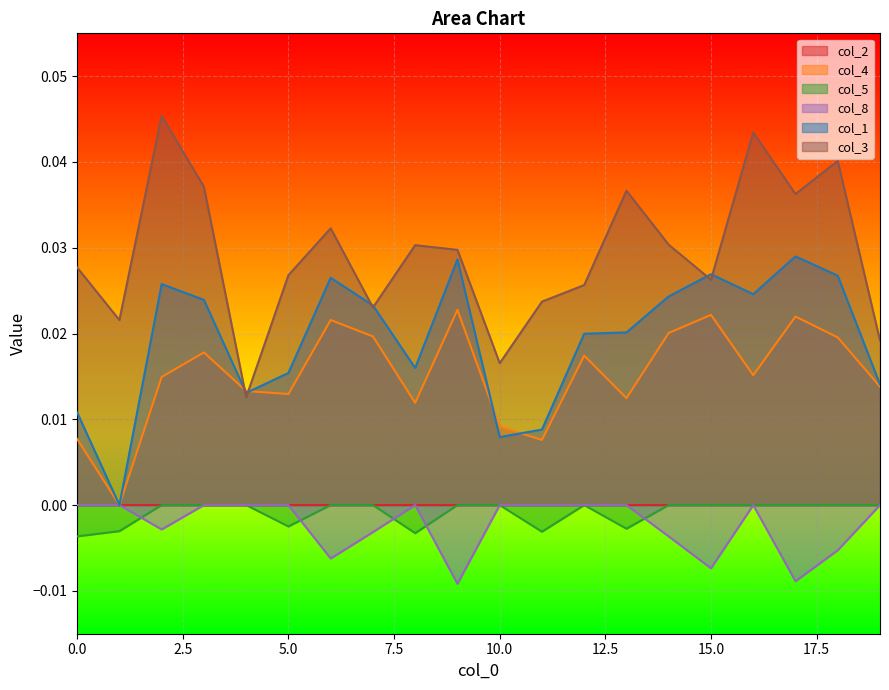

Which has a higher value, 2 or 4?

2